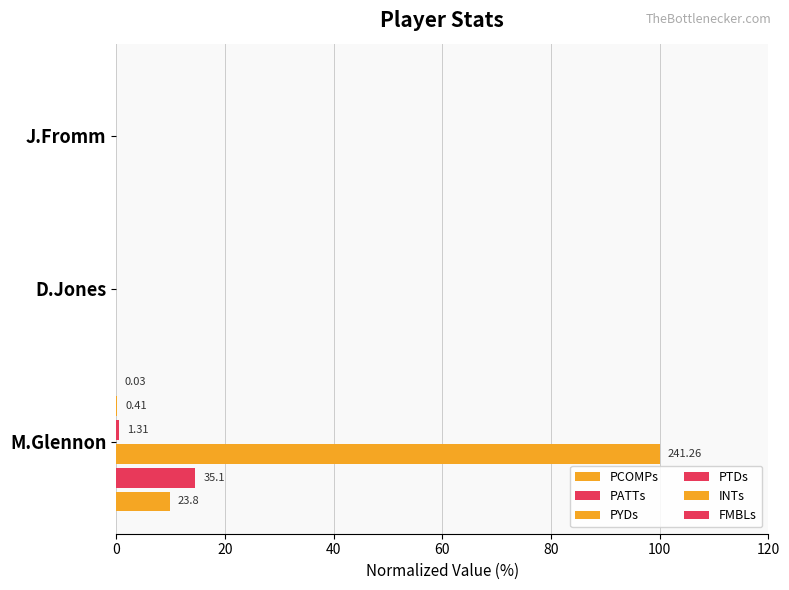

Count the number of categories in the chart.

3